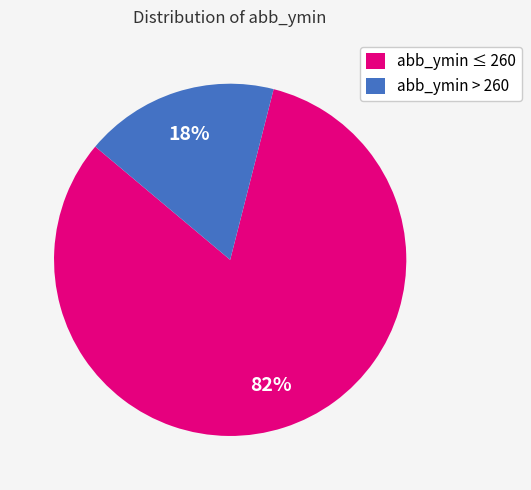

Rank the categories by value from lowest to highest.

abb_ymin > 260, abb_ymin ≤ 260